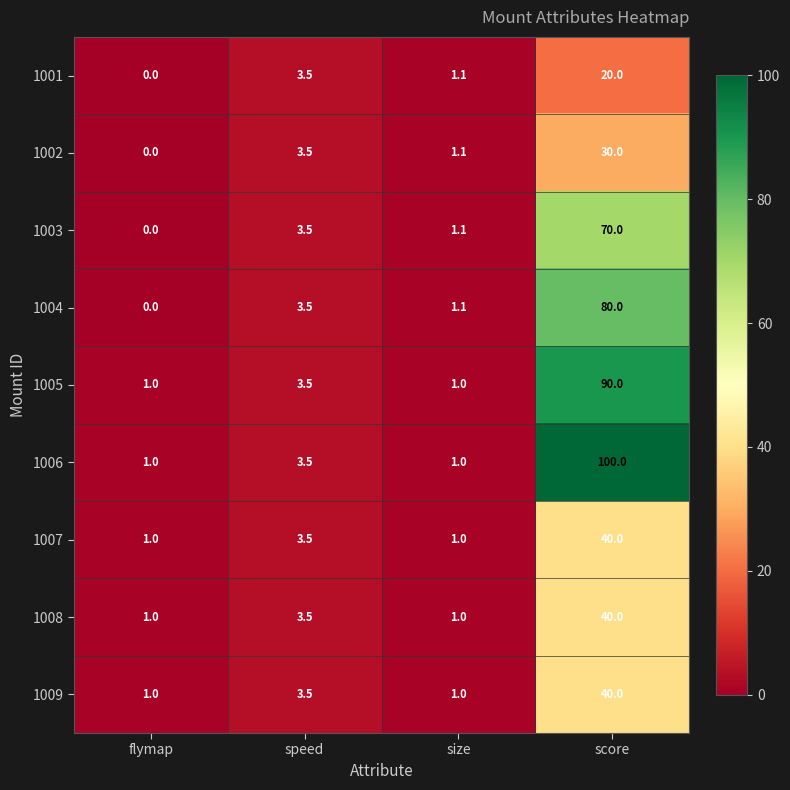

Which label corresponds to the smallest value in the chart?

flymap